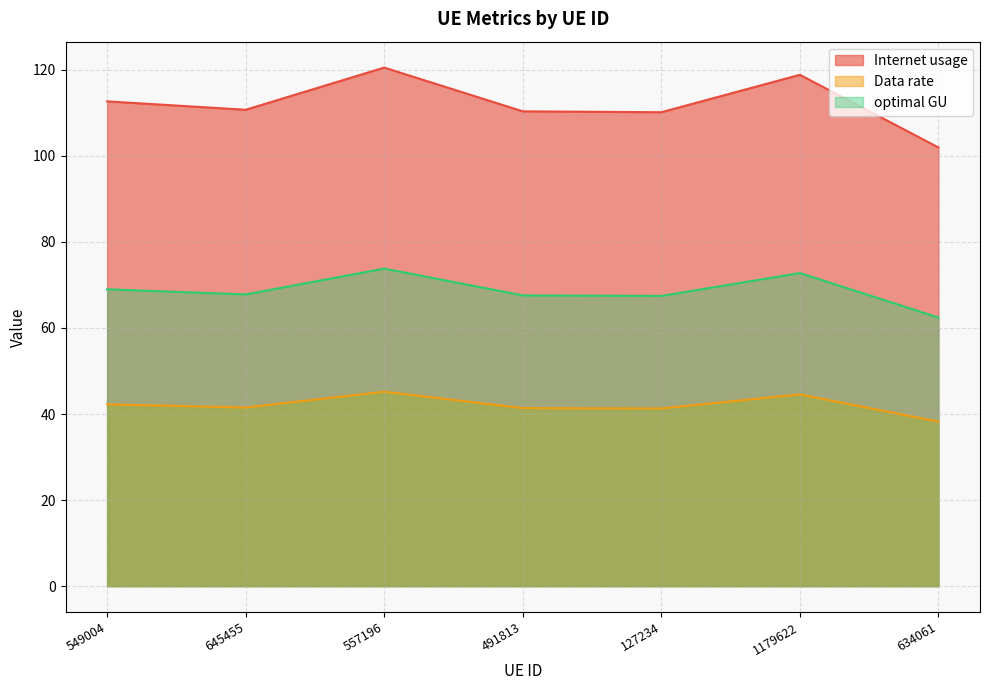

The value of Internet usage at 634061 is 101.9. True or false?

True